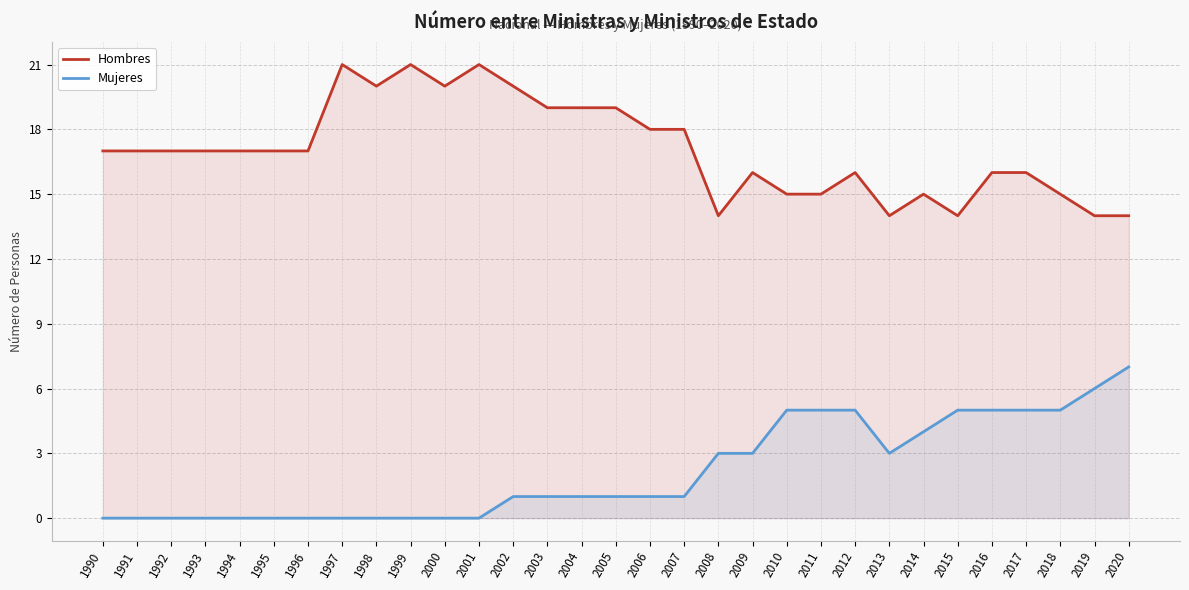

True or false: Hombres has a value of 27 at 1994.

False